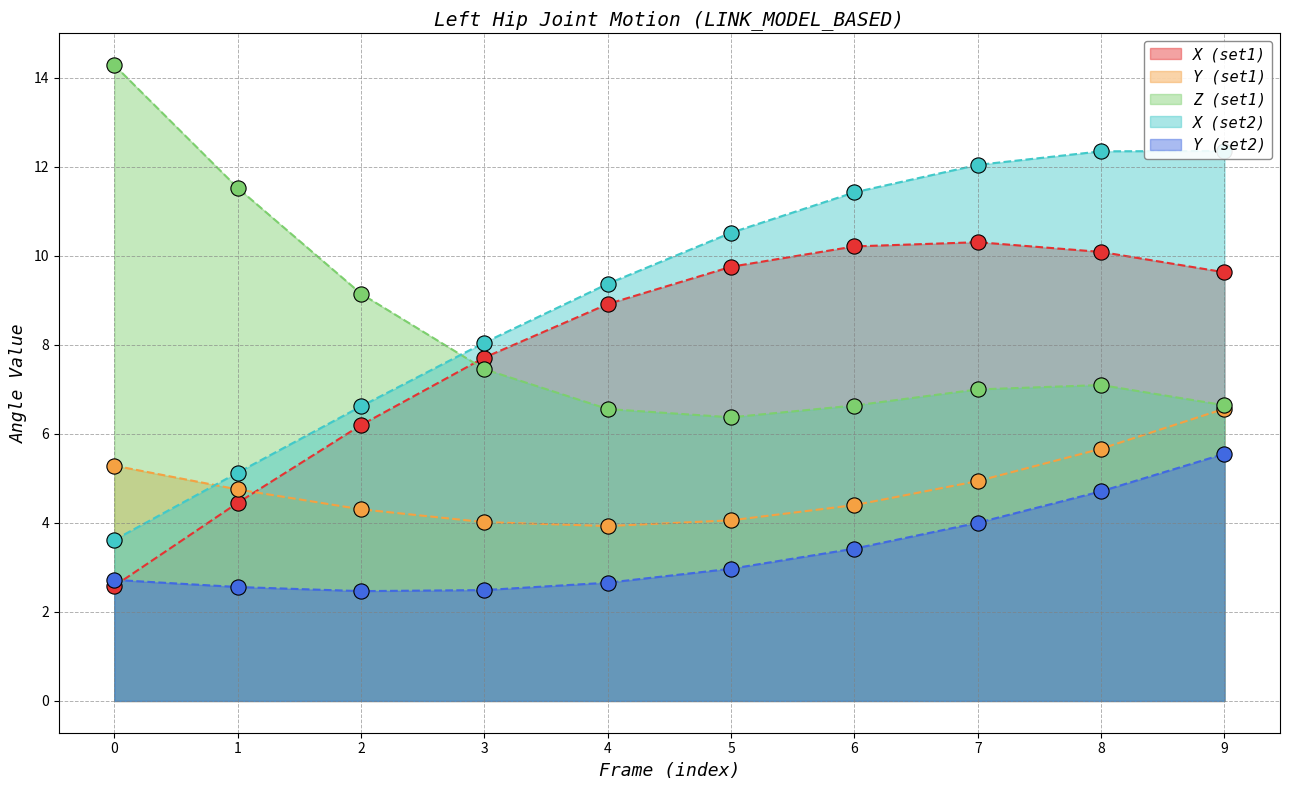

Is the value of X2 at 6 greater than the value of Y at 9?

Yes